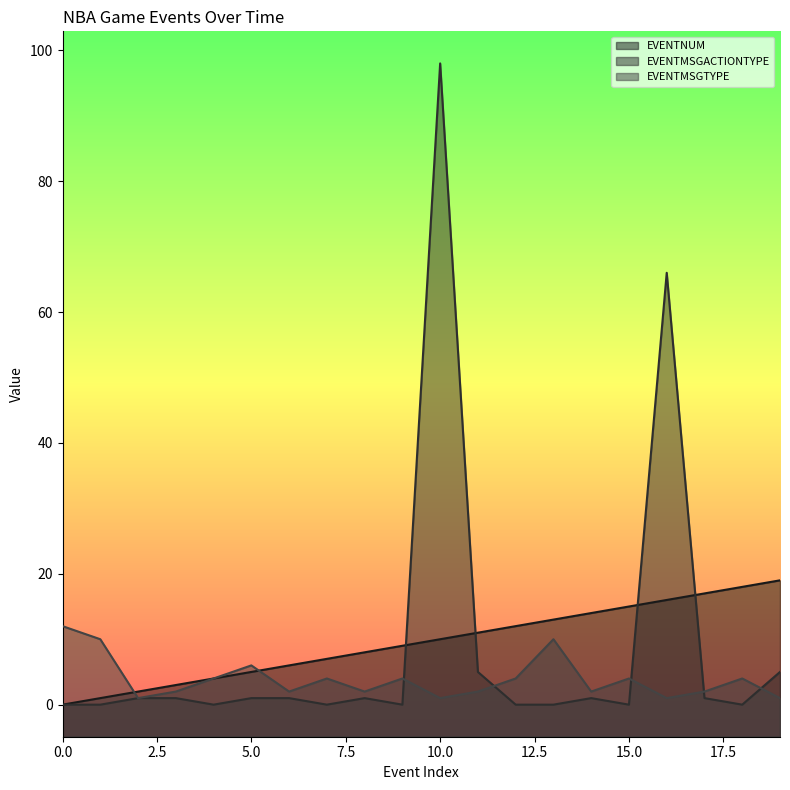

What is the value of the EVENTMSGTYPE point at the 14th from the left?

10